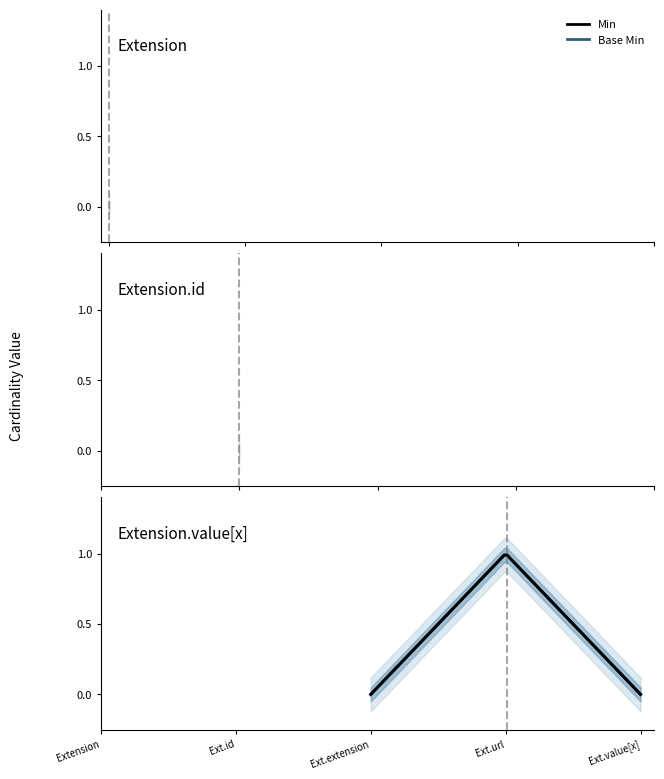

True or false: Min and Base Min cross at least once.

False